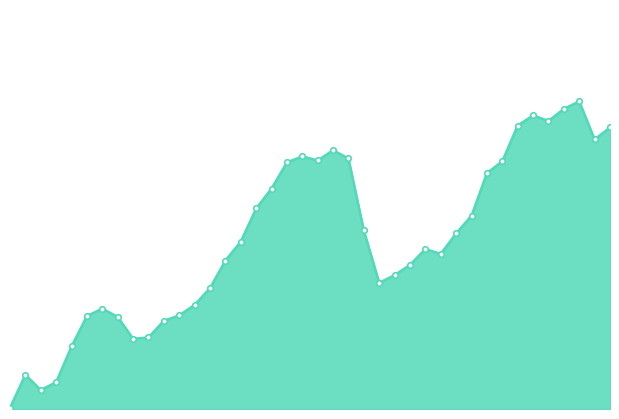

Is this an area chart (filled region under the line)?

Yes